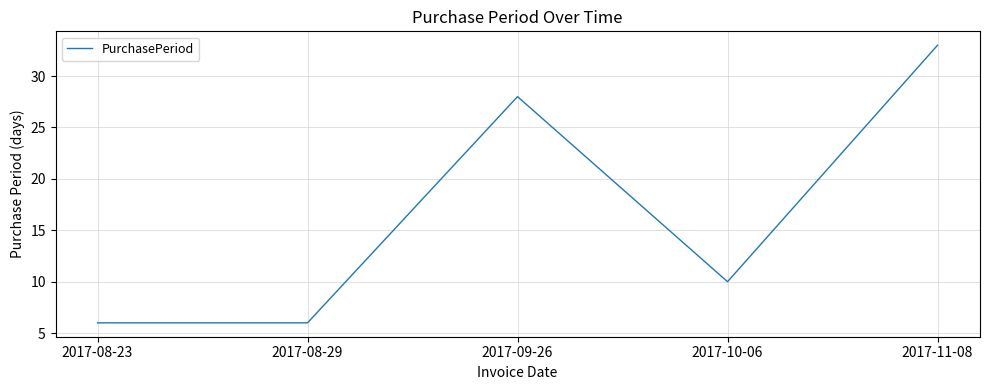

What position from the left is 2017-08-29?

2